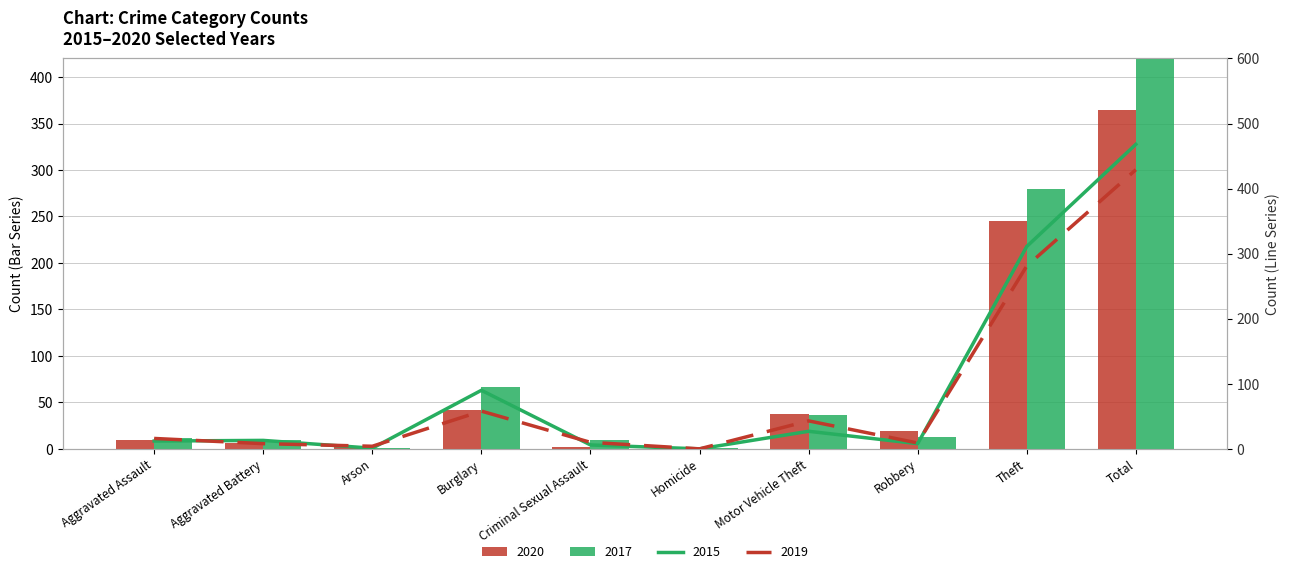

What is the difference between the second highest and second lowest values in the 2020 series?

243